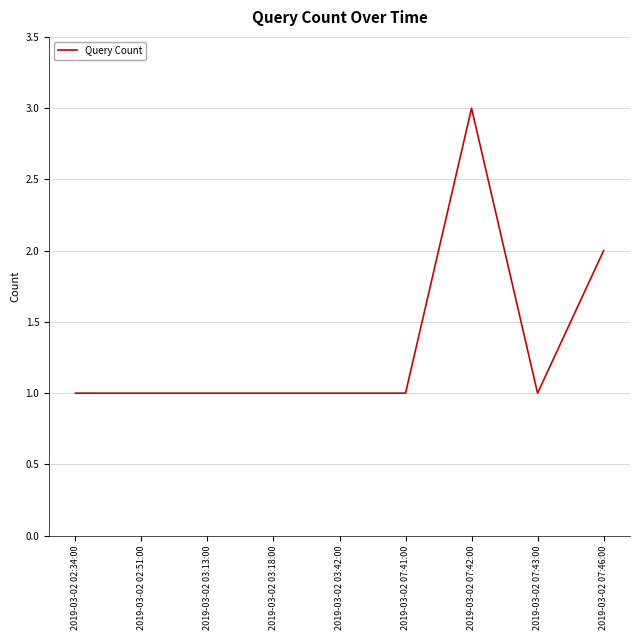

How many lines are shown in the chart?

1